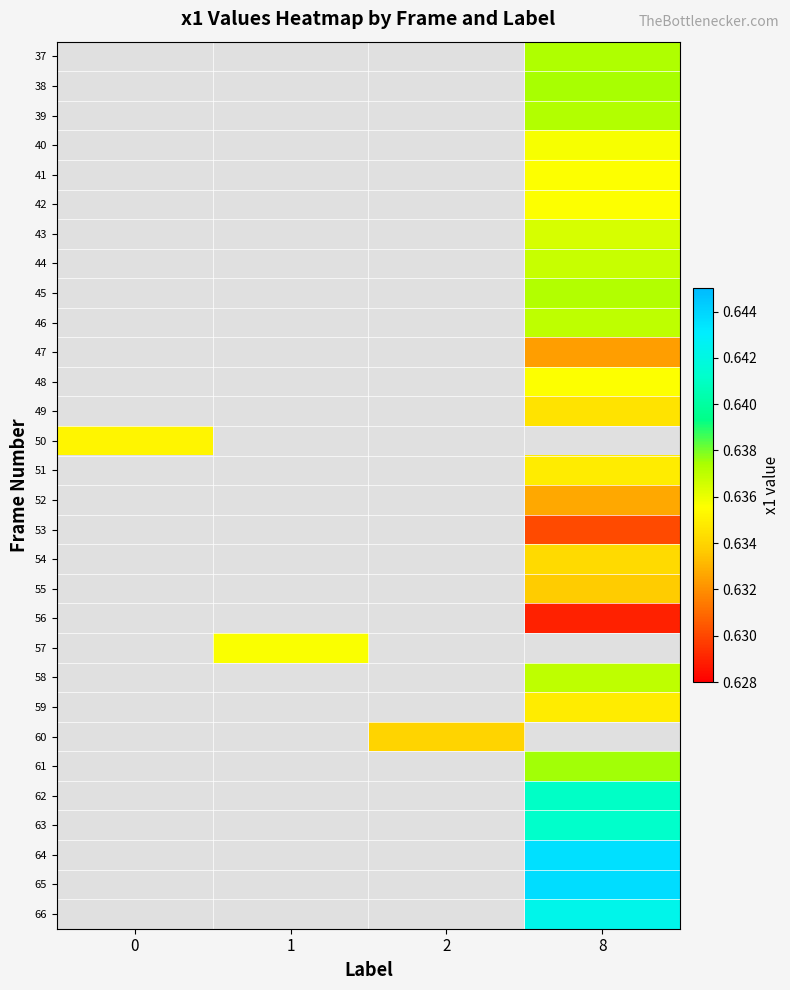

List the series in order of their peak value, lowest first.

37, 38, 39, 40, 41, 42, 43, 44, 45, 46, 47, 48, 49, 50, 51, 52, 53, 54, 55, 56, 57, 58, 59, 60, 61, 62, 63, 64, 65, 66